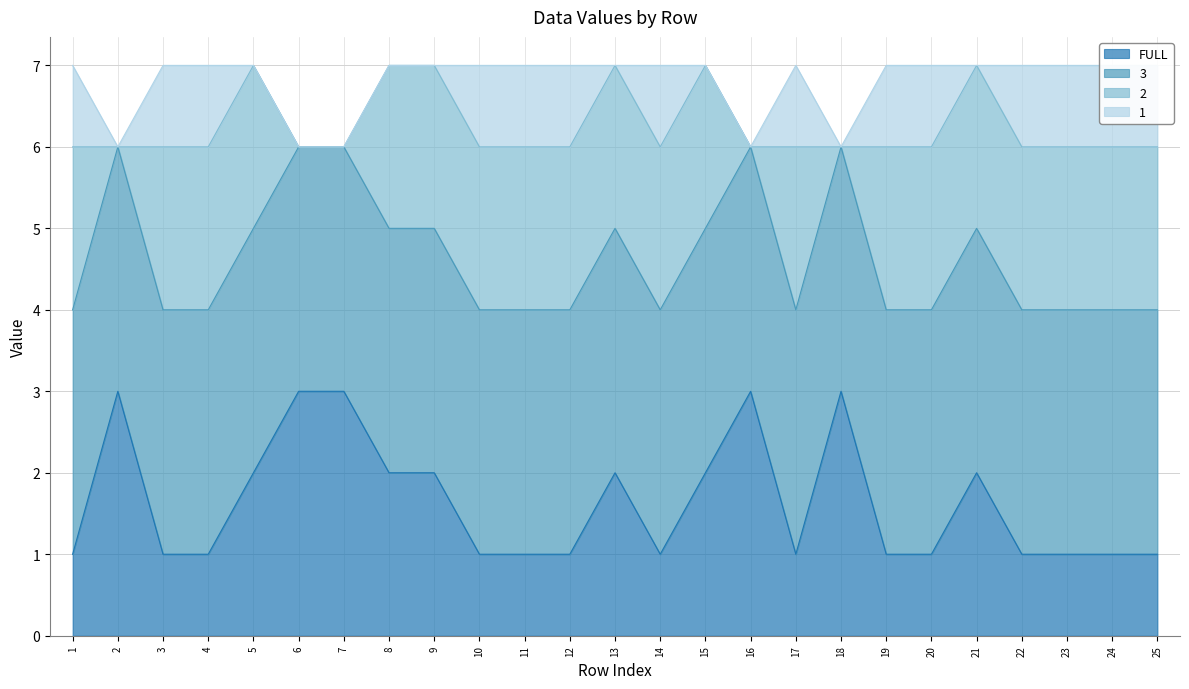

True or false: FULL has a value of 1 at 25.

True